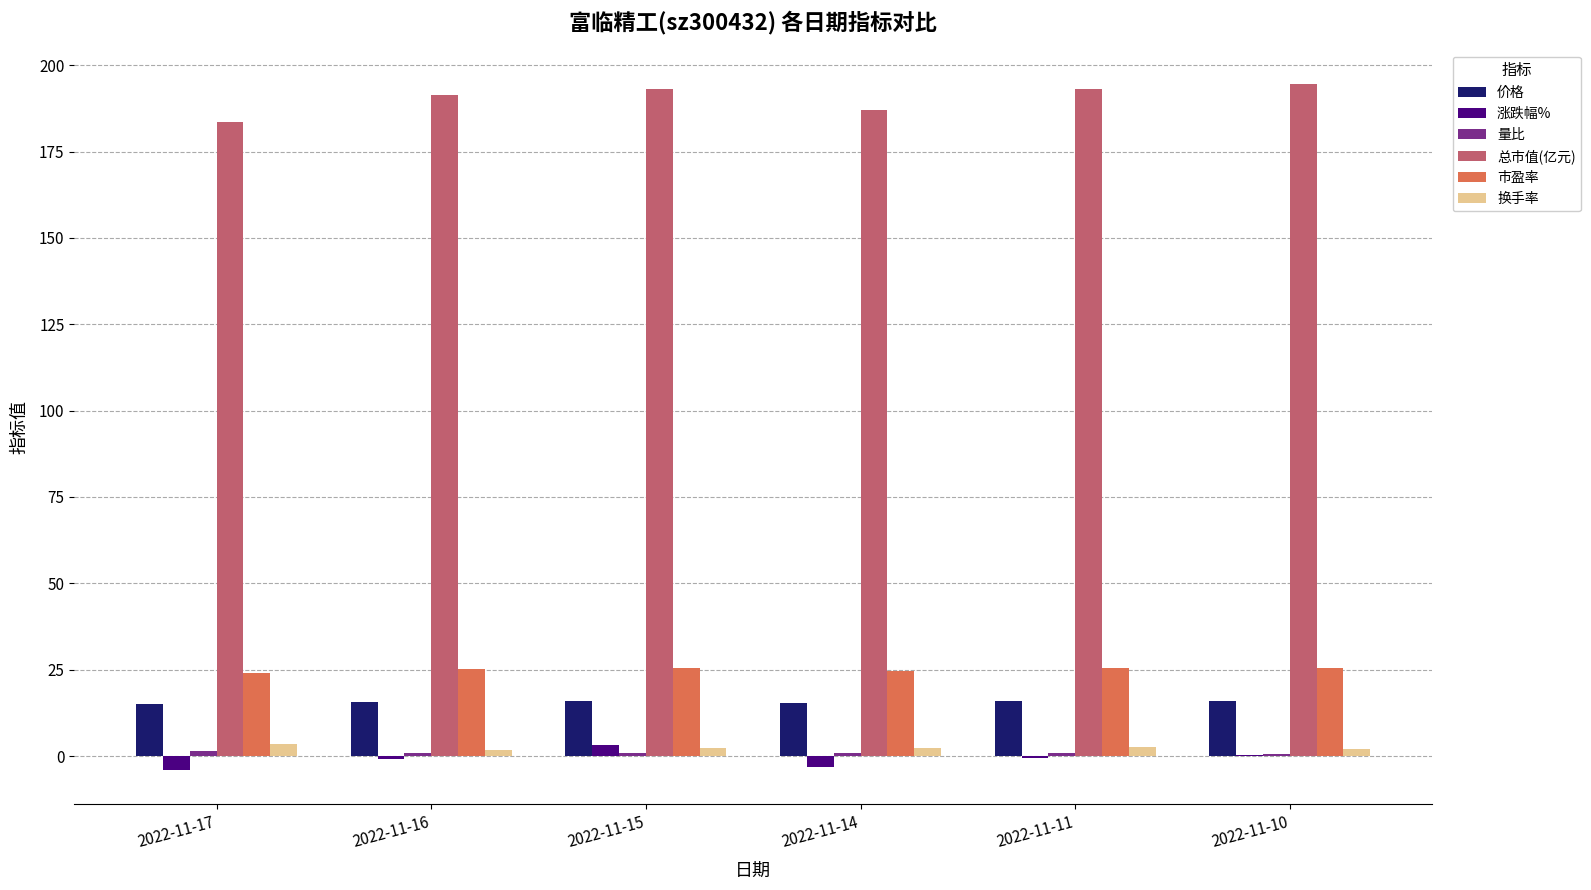

The 价格 series shows 15.3 at 2022-11-14. True or false?

True